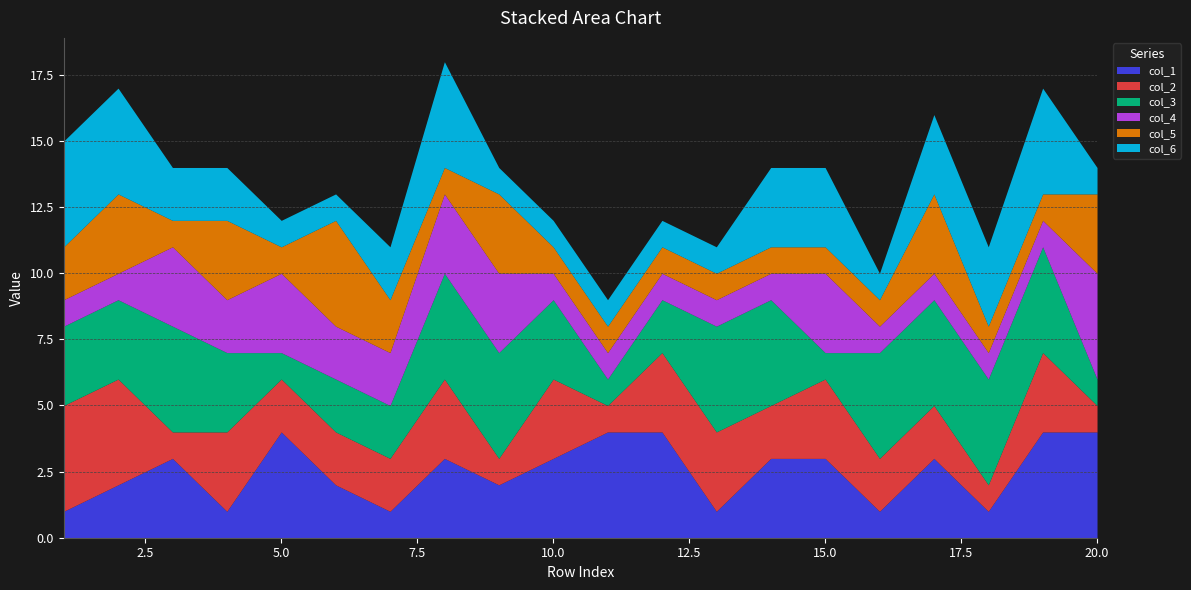

Between 15 and 6, which is larger?

15